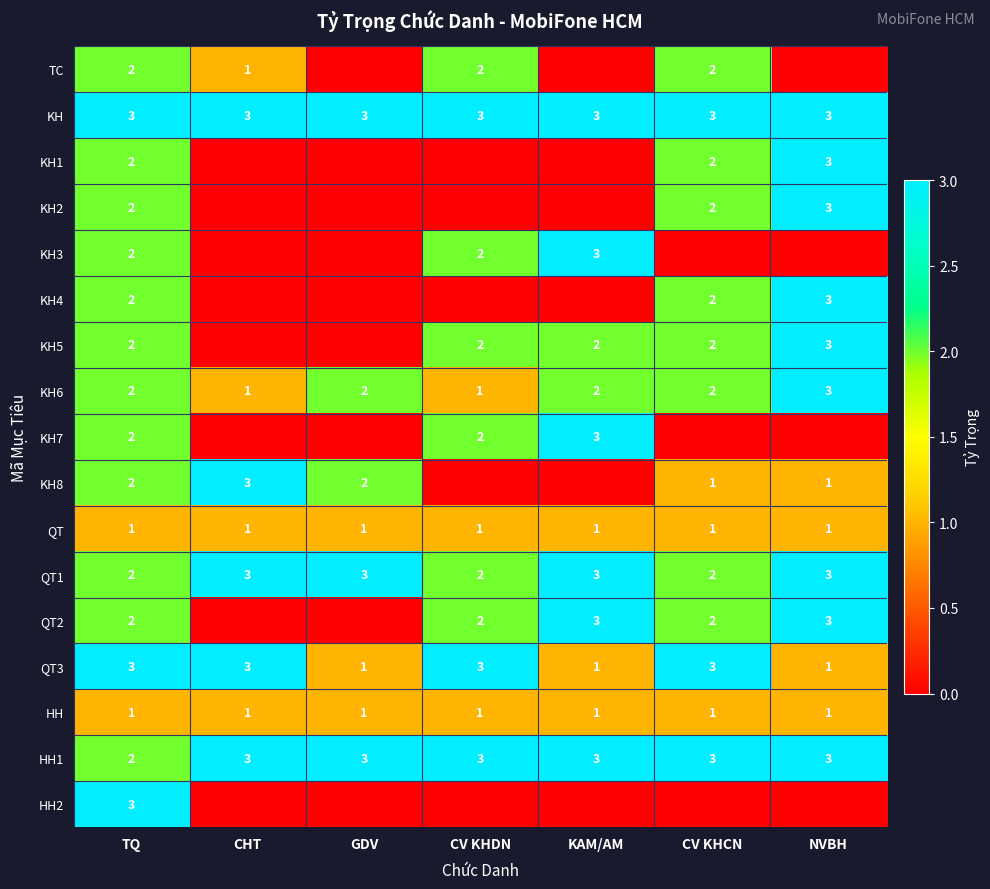

What is the average value of the KH series?

3